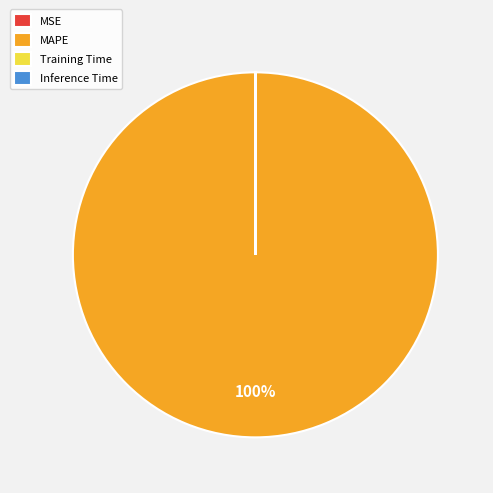

To the nearest percent, what is the difference between the largest and smallest slice percentages?

100%